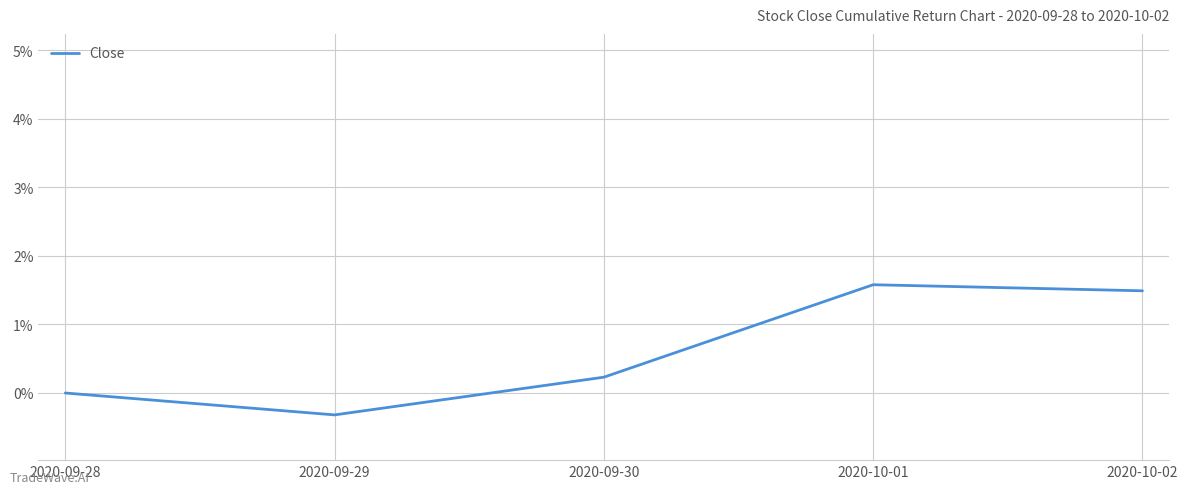

What position from the left is 2020-09-30?

3